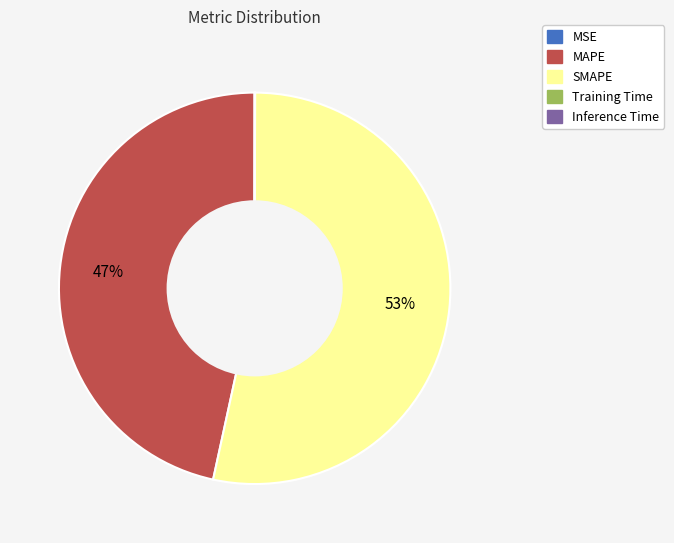

To the nearest percent, what is the average slice percentage?

20%